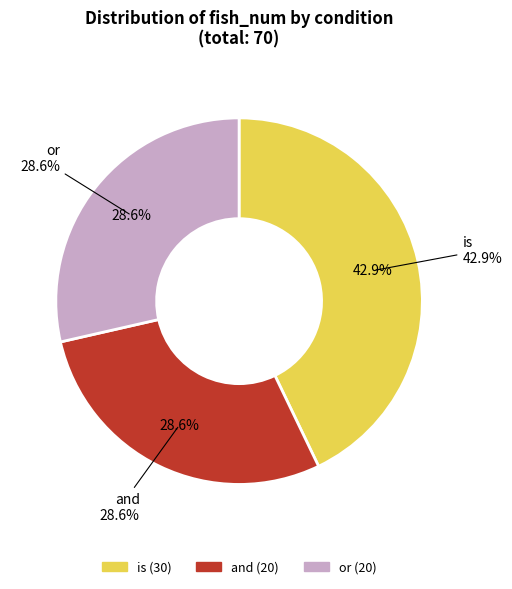

What is the change in value from is to and?

-10